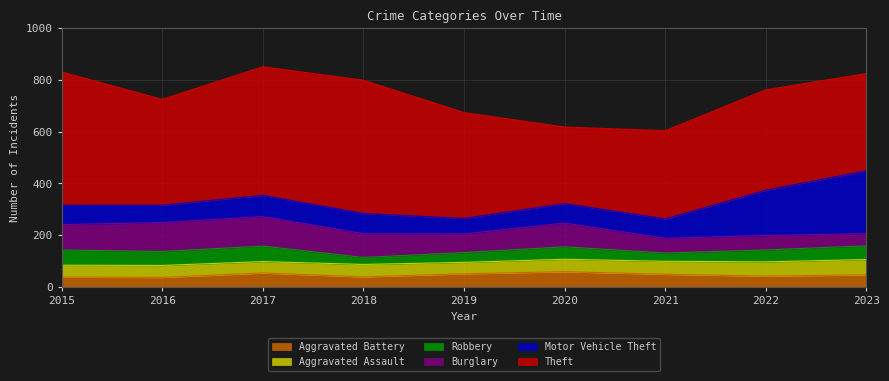

What is the difference between the Burglary values at 2021 and 2016?

55